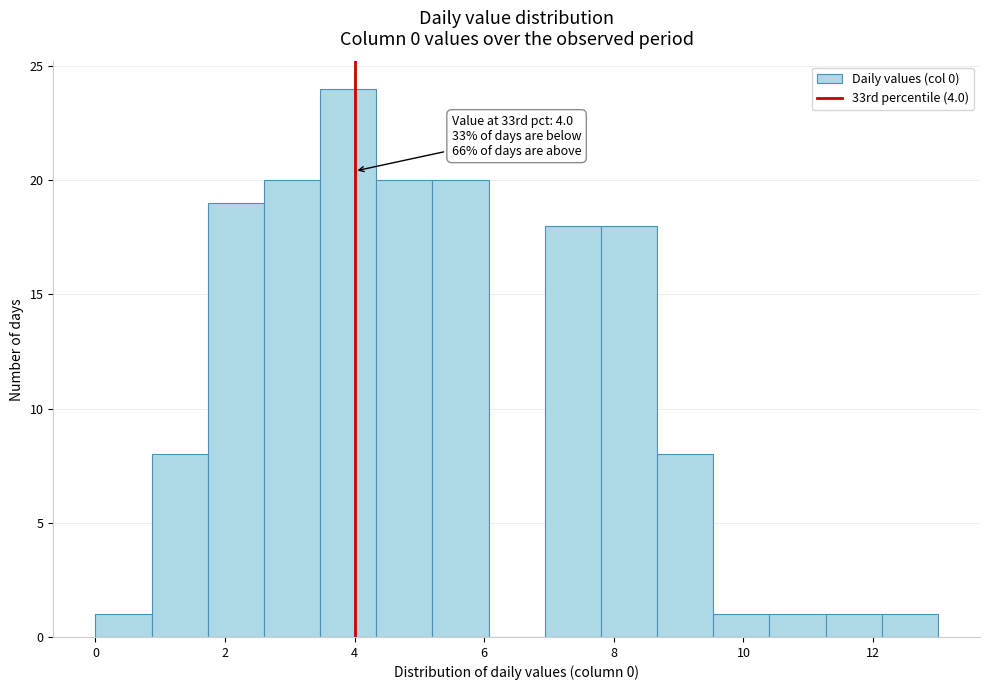

Which range on the x-axis has the tallest bar?

3.4 to 4.4